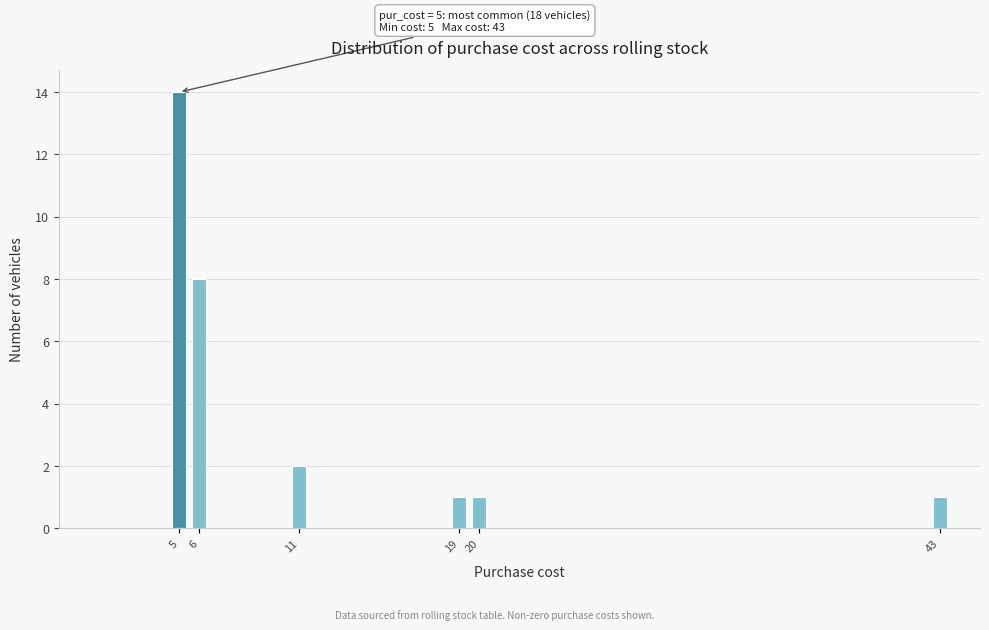

Reading left to right, transcribe all the data shown in this chart.

5=14	6=8	11=2	19=1	20=1	43=1